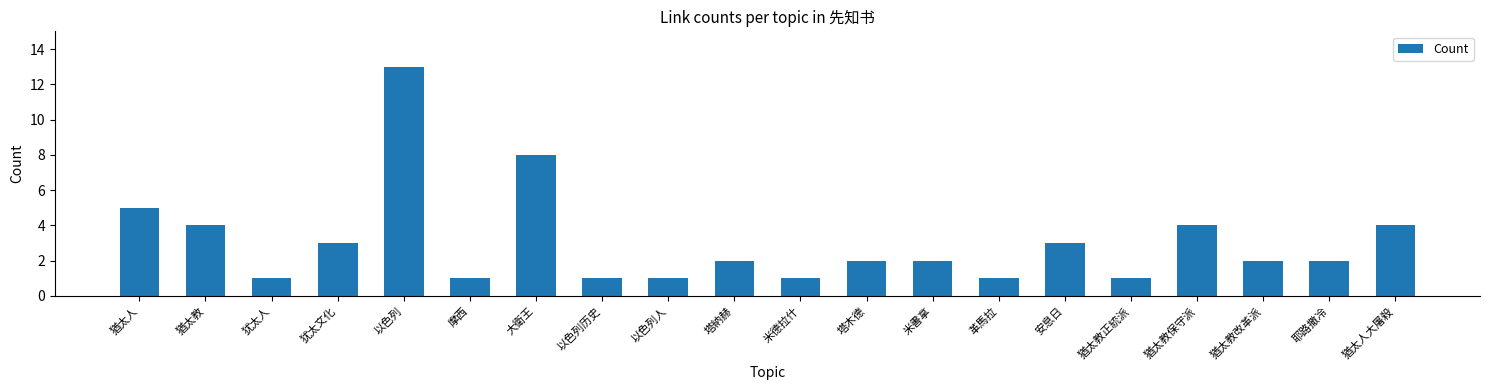

The chart shows a value of 5 at 猶太教. True or false?

False